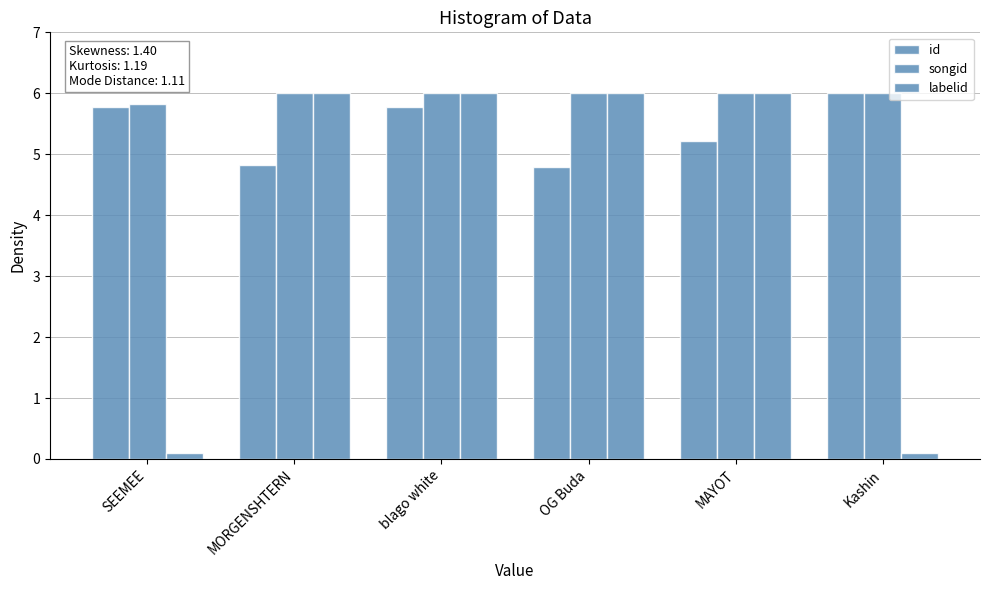

Does the chart contain stacked bars?

No